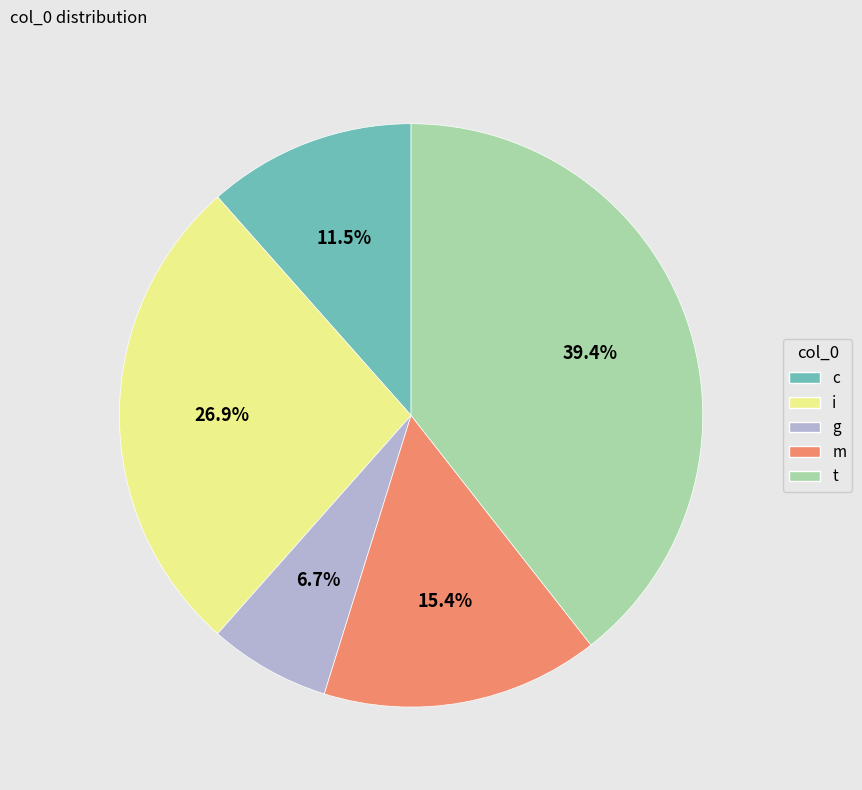

Is there any slice that represents more than half of the pie?

No